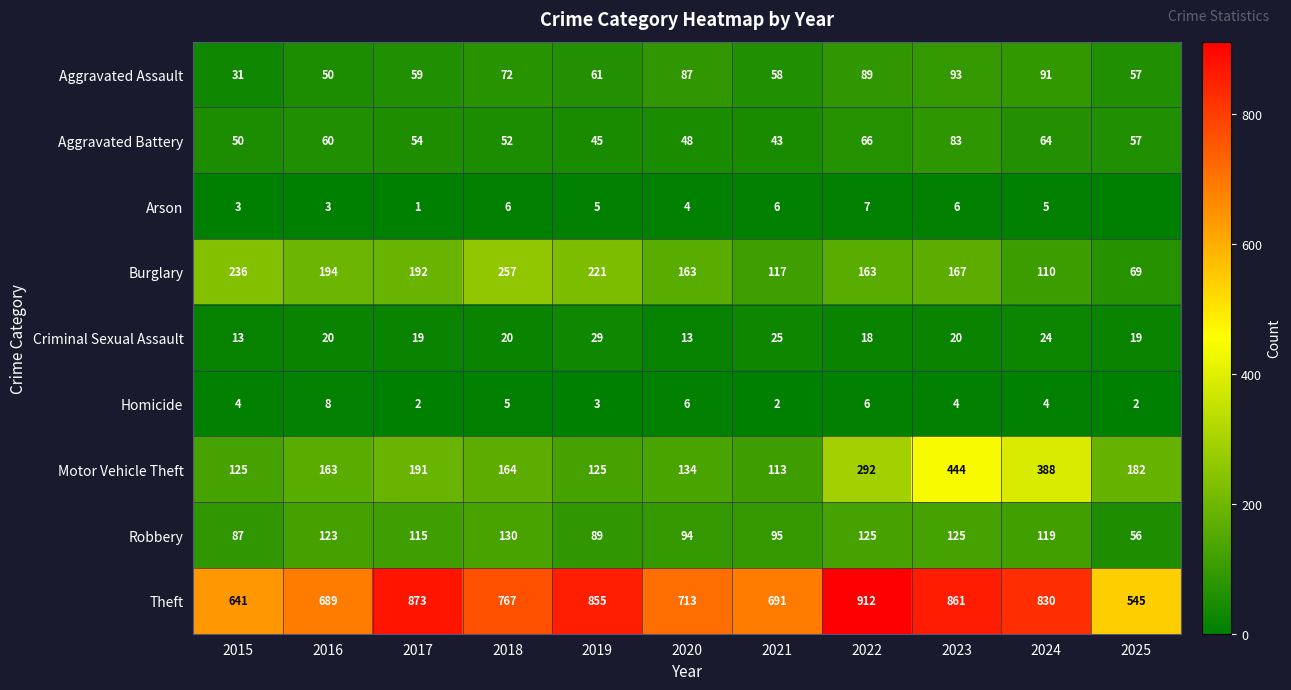

At 2022, list the series in order from largest to smallest.

Theft, Motor Vehicle Theft, Burglary, Robbery, Aggravated Assault, Aggravated Battery, Criminal Sexual Assault, Arson, Homicide